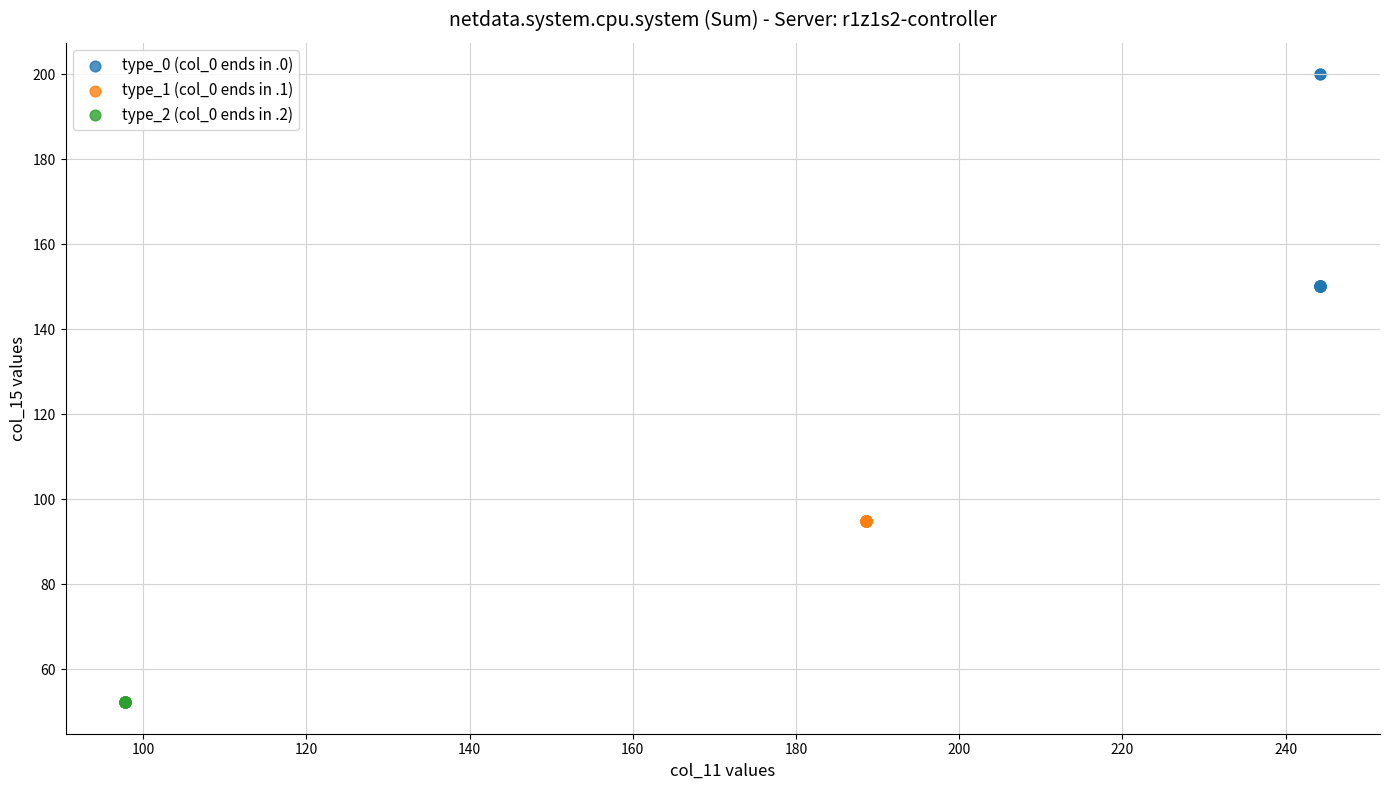

Which series reaches the maximum Y coordinate?

type_0 (col_0 ends in .0)